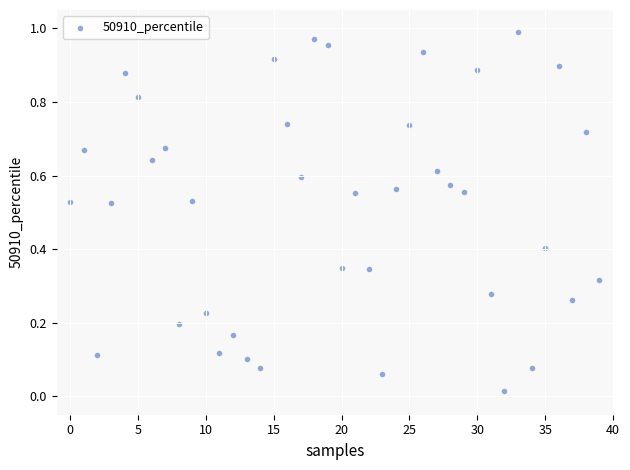

How many data points are displayed?

40